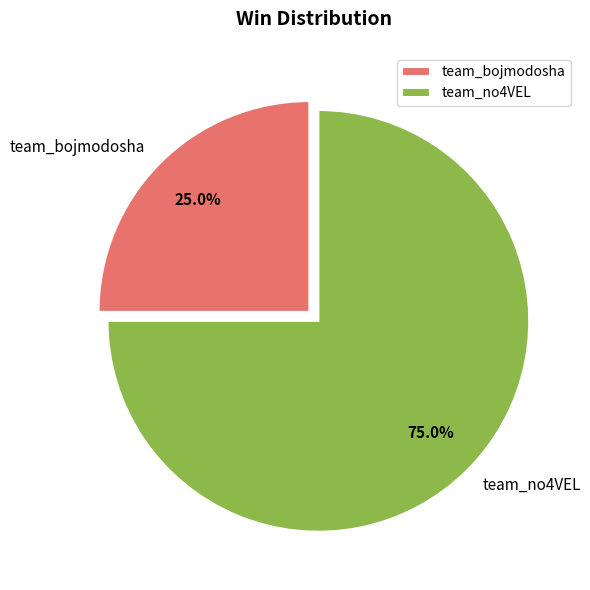

What is the largest slice in the pie chart?

team_no4VEL